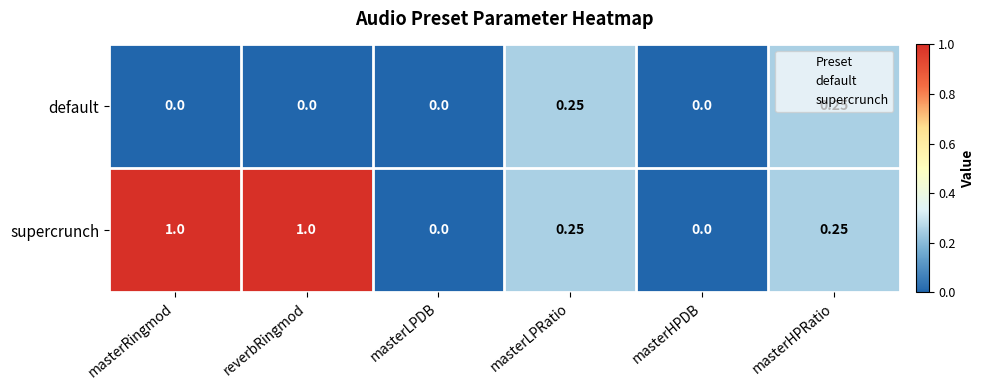

Which series has the largest range (max minus min)?

supercrunch